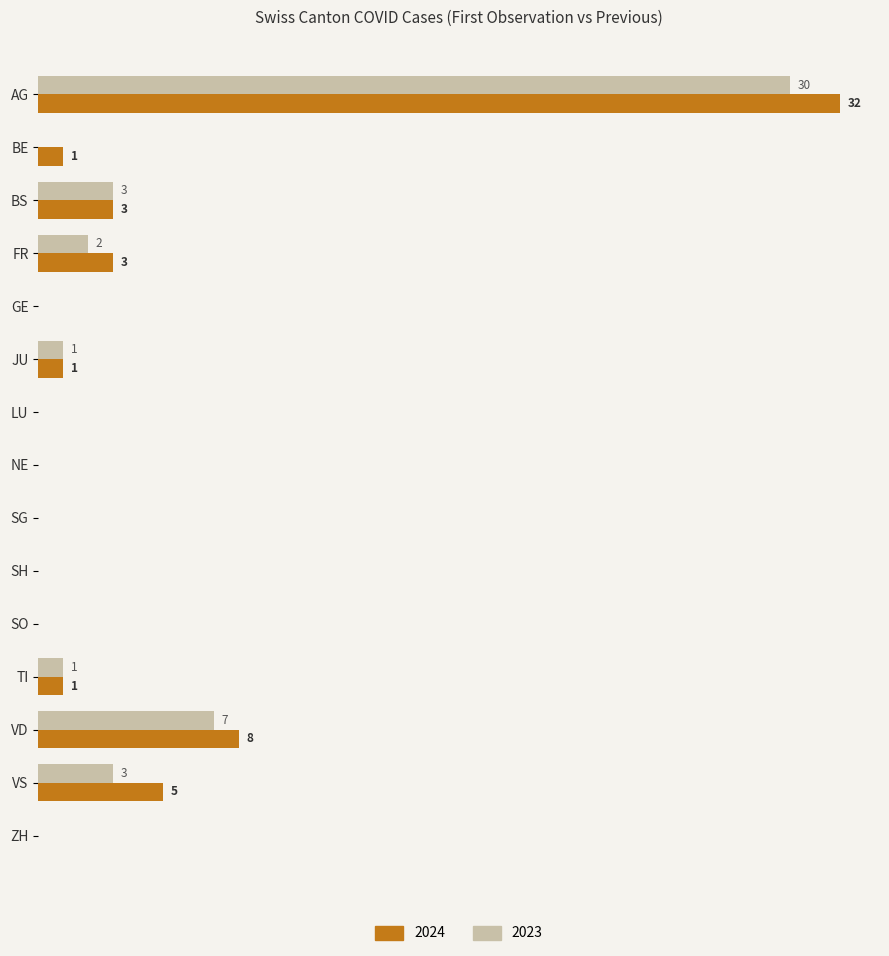

Where is 2023 nearest to the value 15?

VD